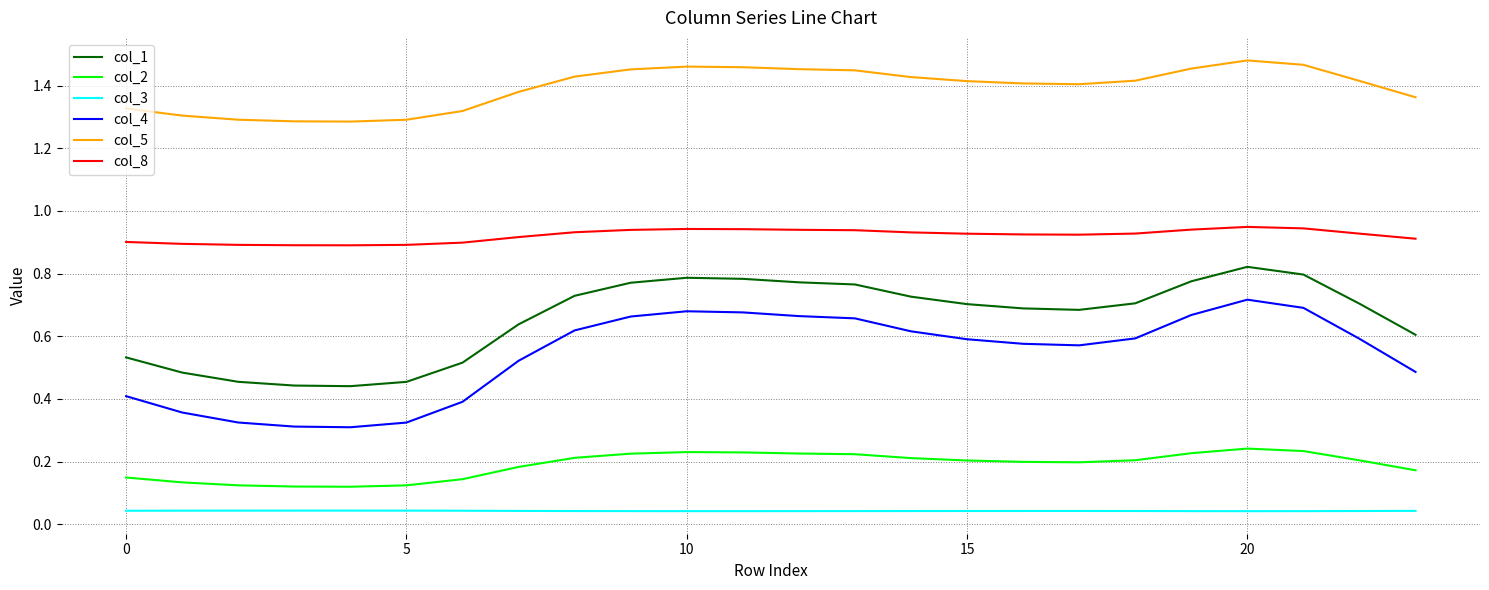

True or false: col_1 and col_3 cross at least once.

False